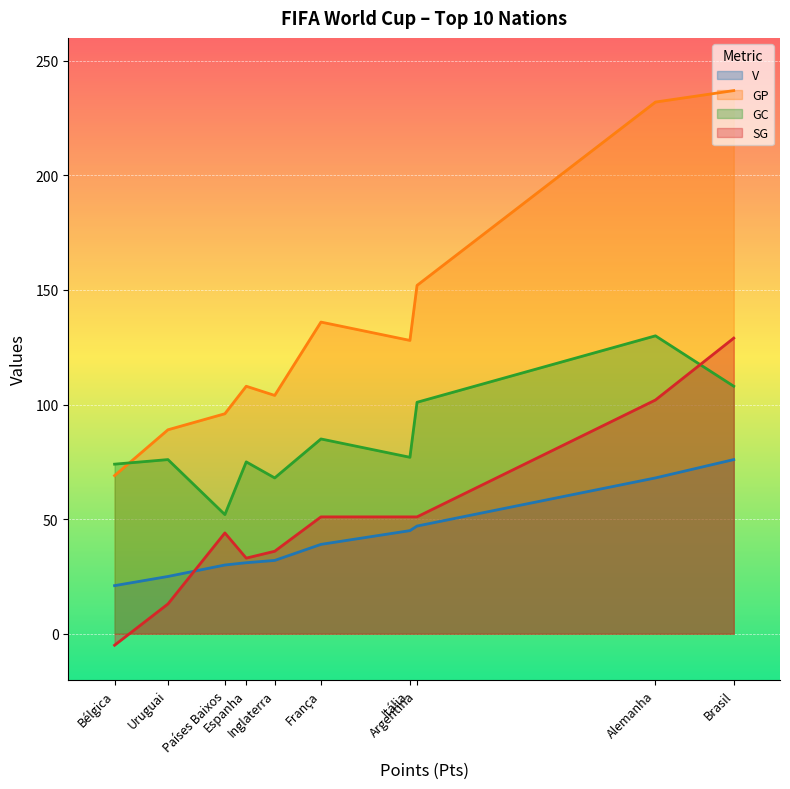

At which label is GC closest to 91?

França